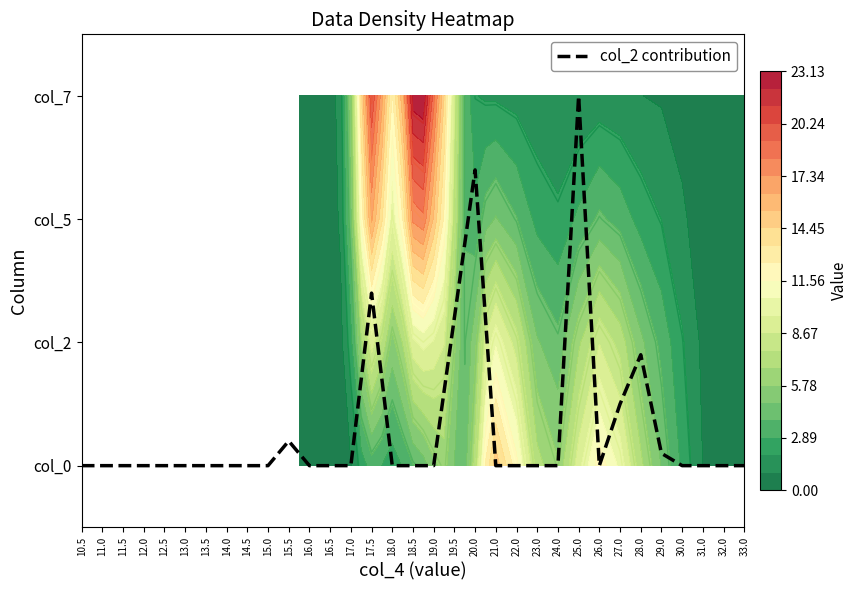

Rank the categories by value from highest to lowest.

25.0, 20.0, 17.5, 19.5, 28.0, 27.0, 15.5, 29.0, 10.5, 11.0, 11.5, 12.0, 12.5, 13.0, 13.5, 14.0, 14.5, 15.0, 16.0, 16.5, 17.0, 18.0, 18.5, 19.0, 21.0, 22.0, 23.0, 24.0, 26.0, 30.0, 31.0, 32.0, 33.0